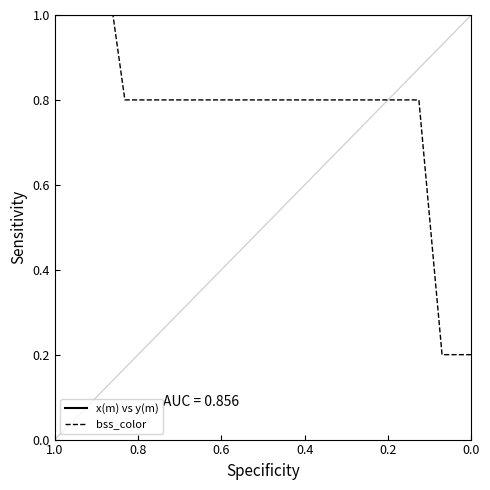

True or false: bss_color and x(m) vs y(m) intersect in this chart.

False